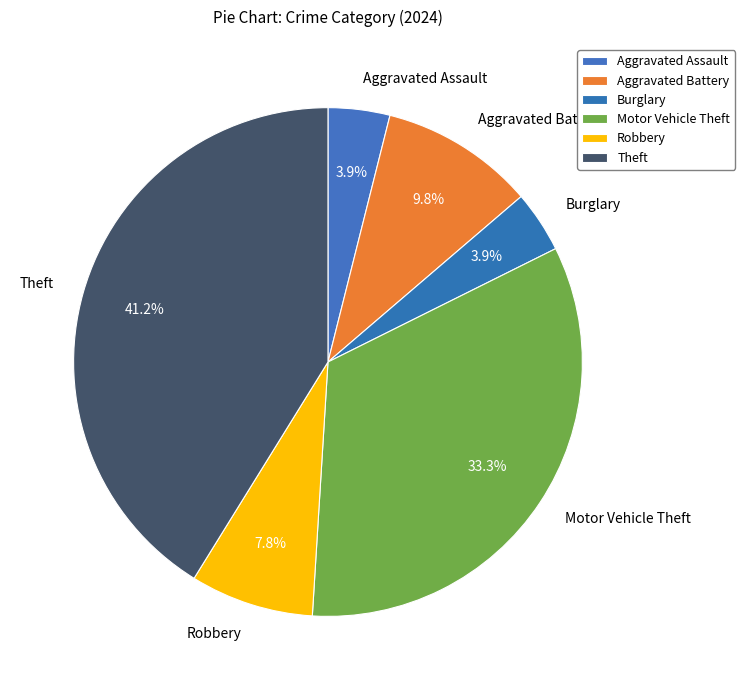

Does Motor Vehicle Theft represent more than half of the total?

No